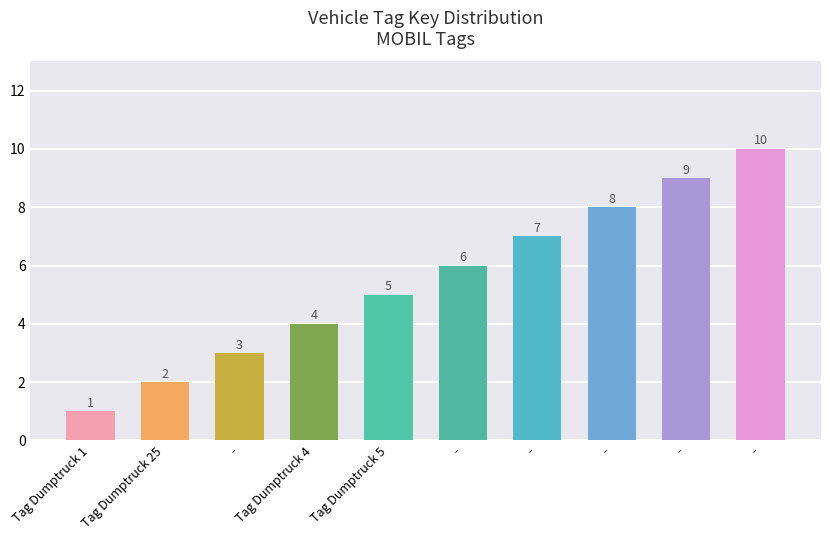

How many data points are less than 6?

5